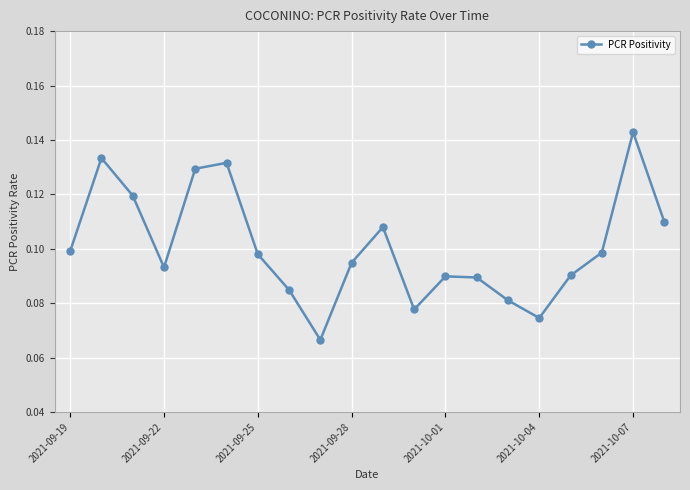

How many values are between 0 and 1?

20